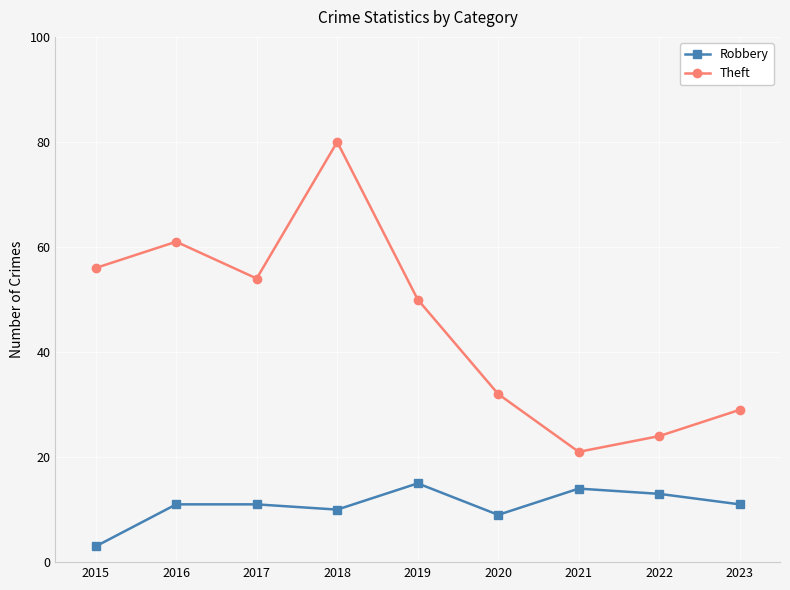

List the series in order of their overall mean, lowest first.

Robbery, Theft